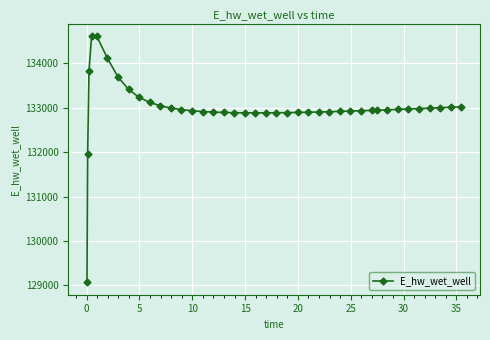

What is the greatest value displayed?

134621.9